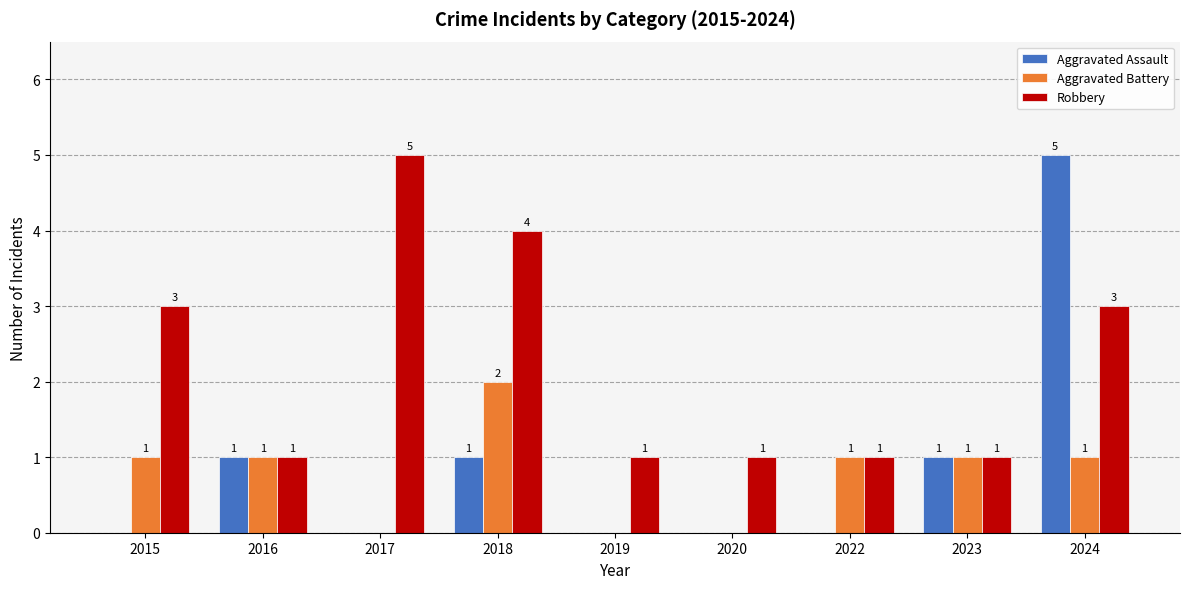

Reading left to right, transcribe all the data shown in this chart.

Aggravated Assault: 2015=0	2016=1	2017=0	2018=1	2019=0	2020=0	2022=0	2023=1	2024=5
Aggravated Battery: 2015=1	2016=1	2017=0	2018=2	2019=0	2020=0	2022=1	2023=1	2024=1
Robbery: 2015=3	2016=1	2017=5	2018=4	2019=1	2020=1	2022=1	2023=1	2024=3